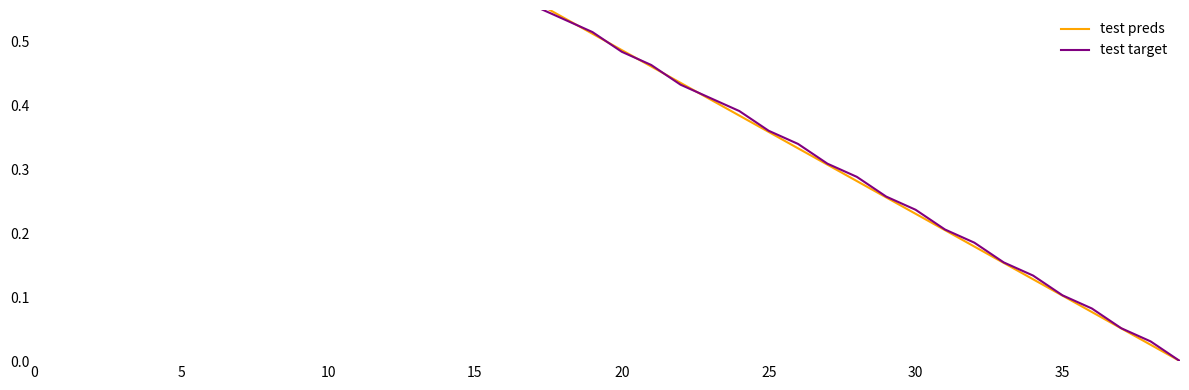

Between 16 and 23, which is larger?

16